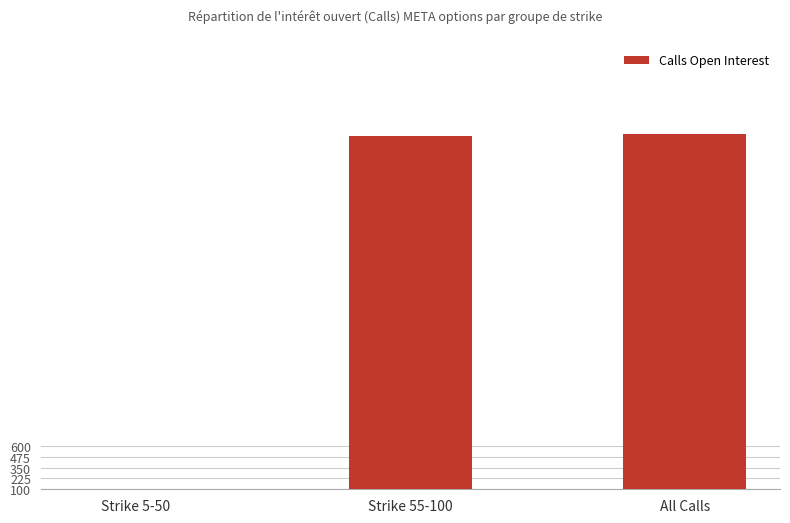

How many data points are less than 4163?

1